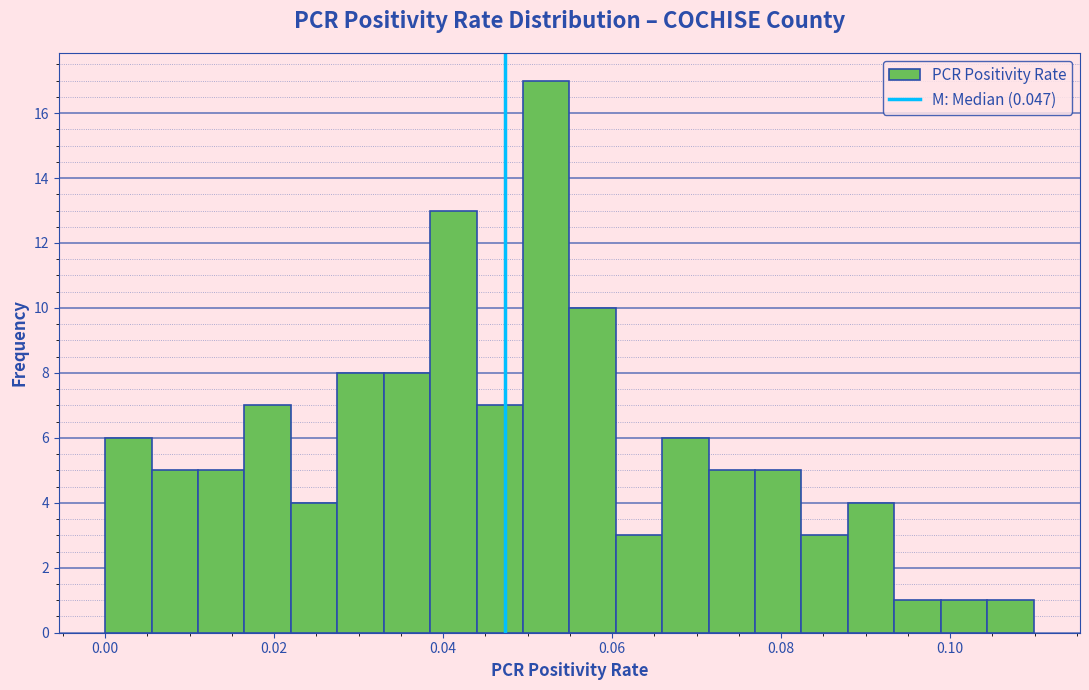

Around what value on the x-axis is the tallest bar? Give the approximate position of its centre, as read against the axis.

0.052